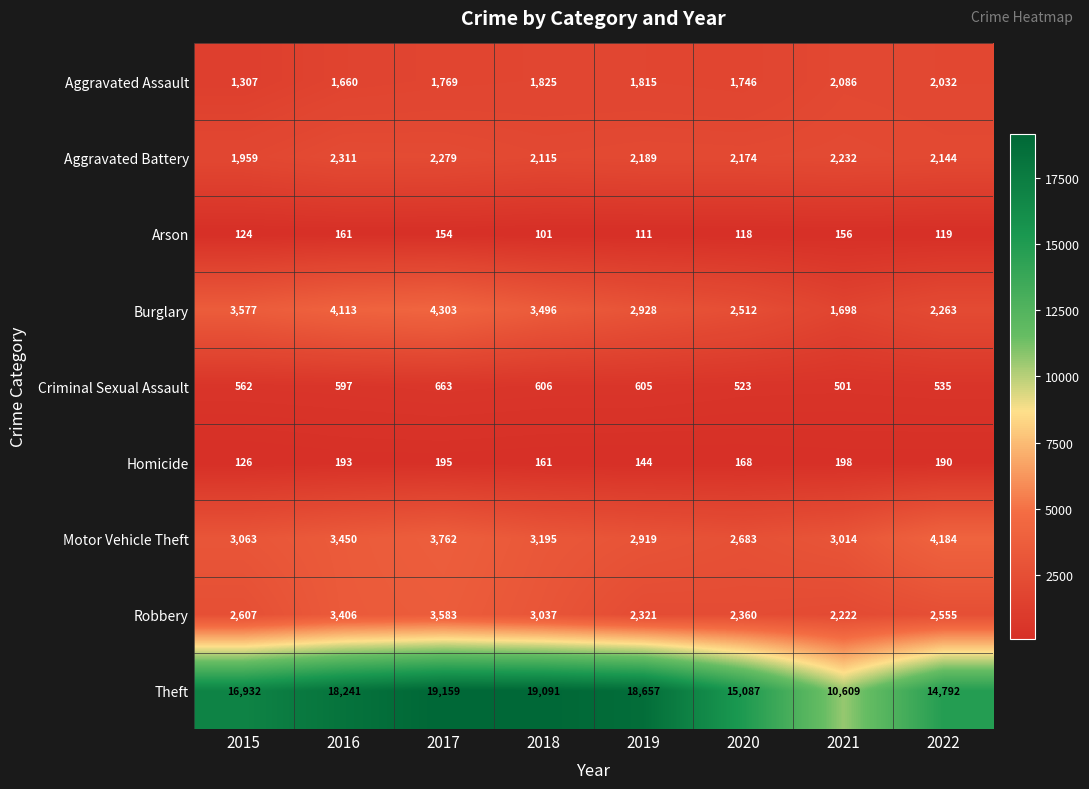

Rank the categories by Burglary value from lowest to highest.

2021, 2022, 2020, 2019, 2018, 2015, 2016, 2017